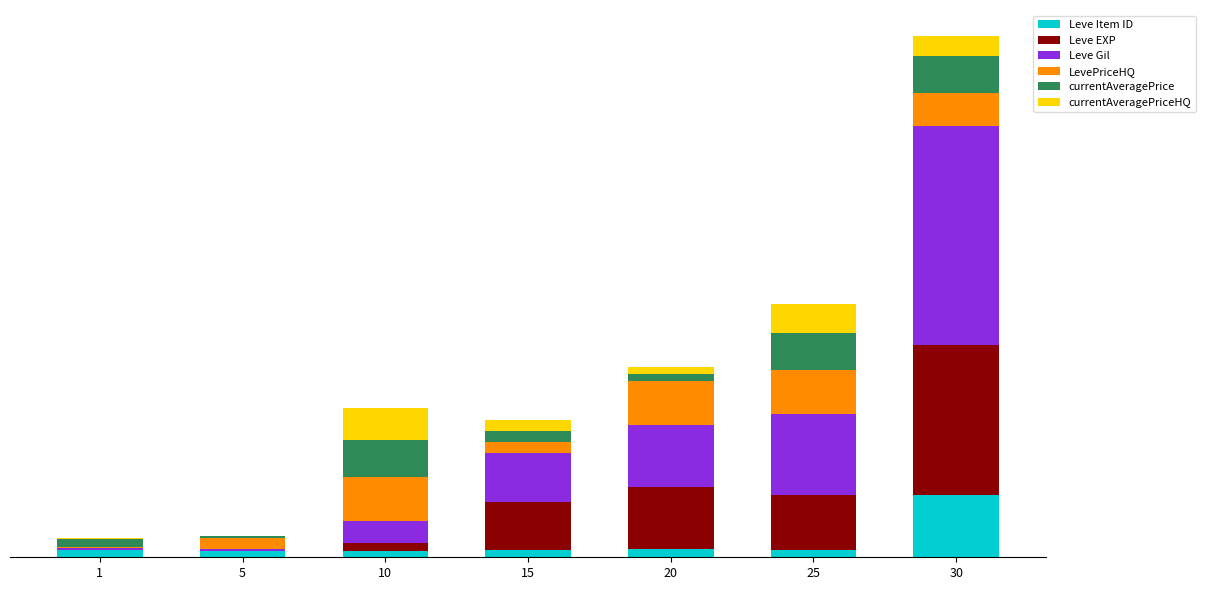

What are all the series names shown in the legend?

Leve Item ID, Leve EXP, Leve Gil, LevePriceHQ, currentAveragePrice, currentAveragePriceHQ